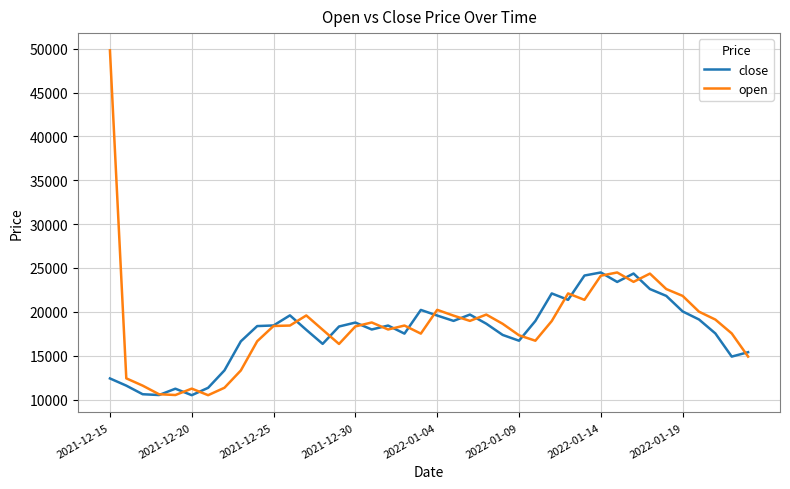

What is the difference between the maximum and second lowest values in the close series?

13970